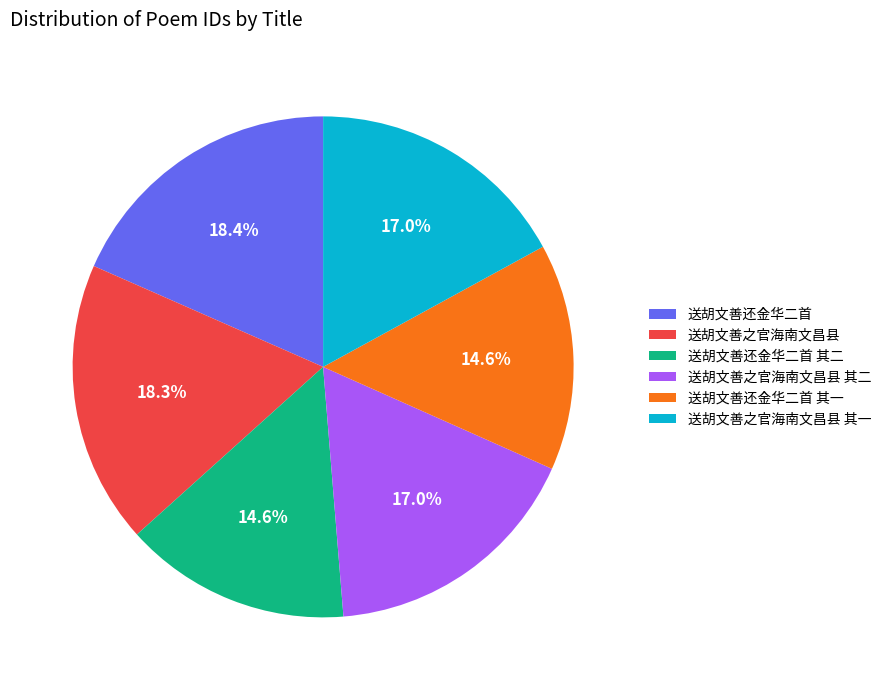

What percentage do 送胡文善还金华二首 and 送胡文善之官海南文昌县 其二 together represent?

35.4%